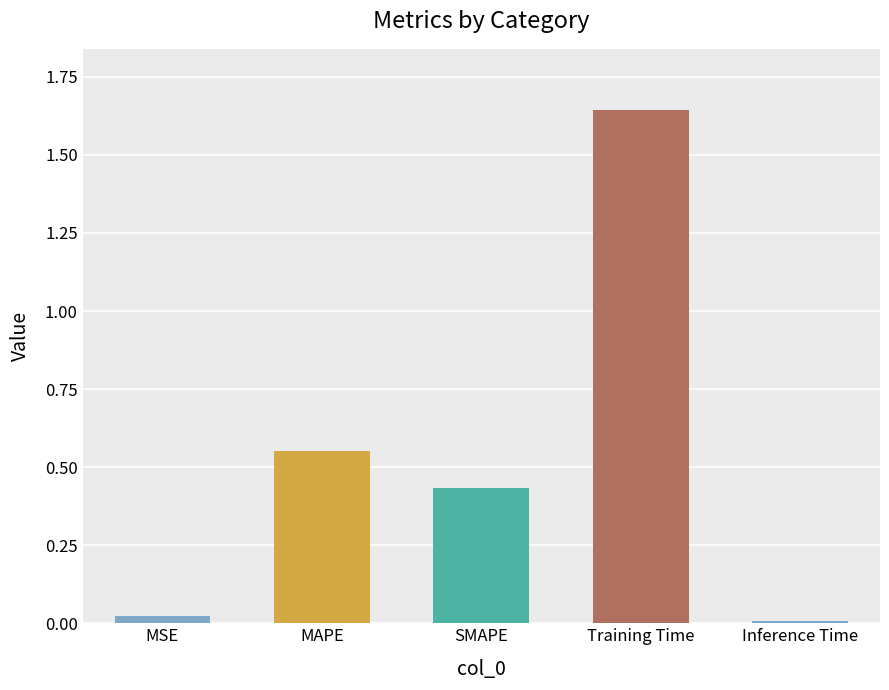

The value at Training Time is 1.1. True or false?

False